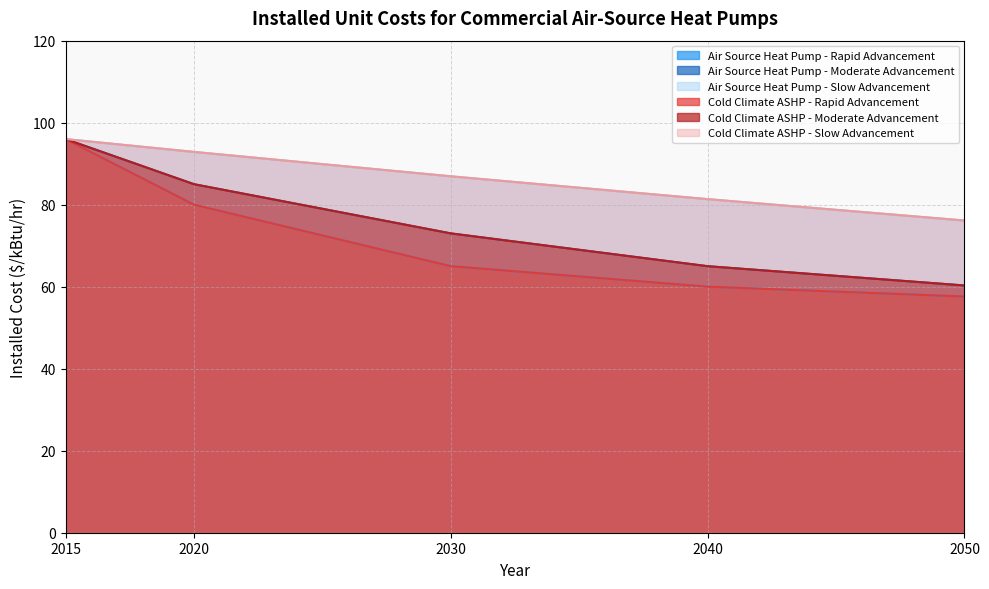

The value of Air Source Heat Pump - Slow Advancement at 2050 is 25.5. True or false?

False